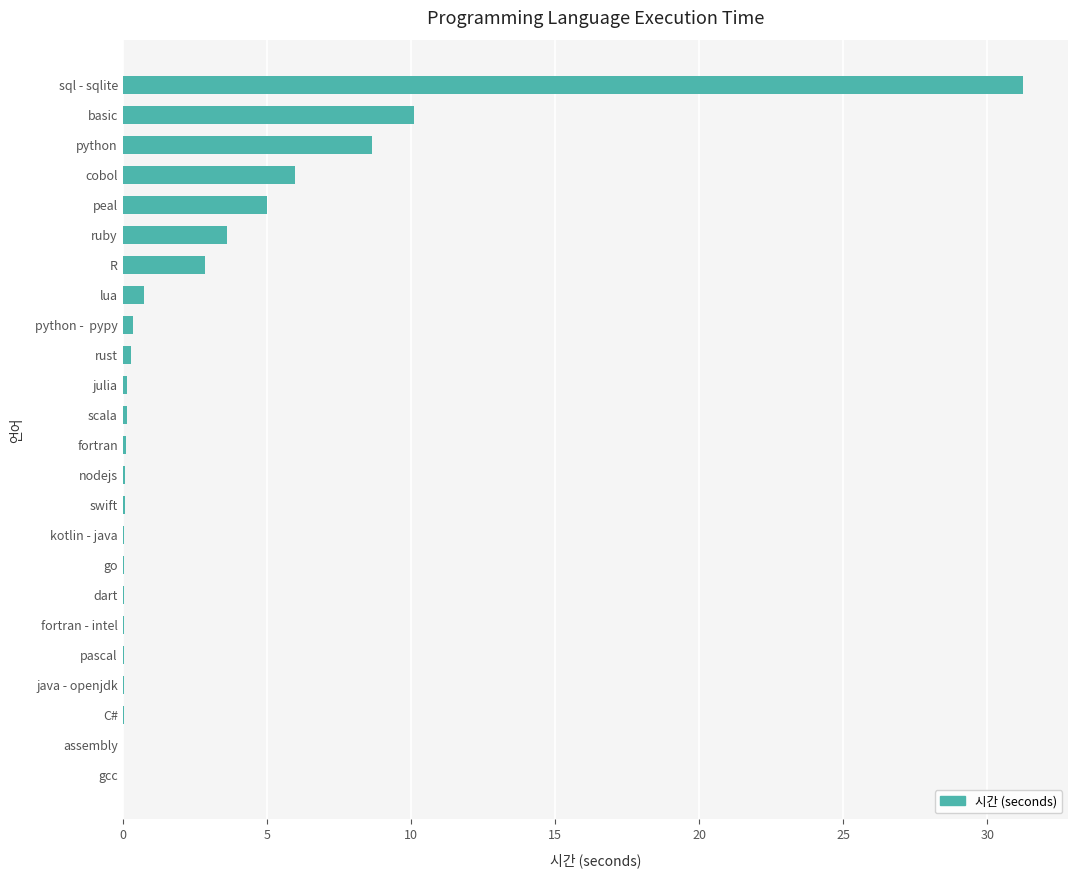

What is the sum of all values?

69.7